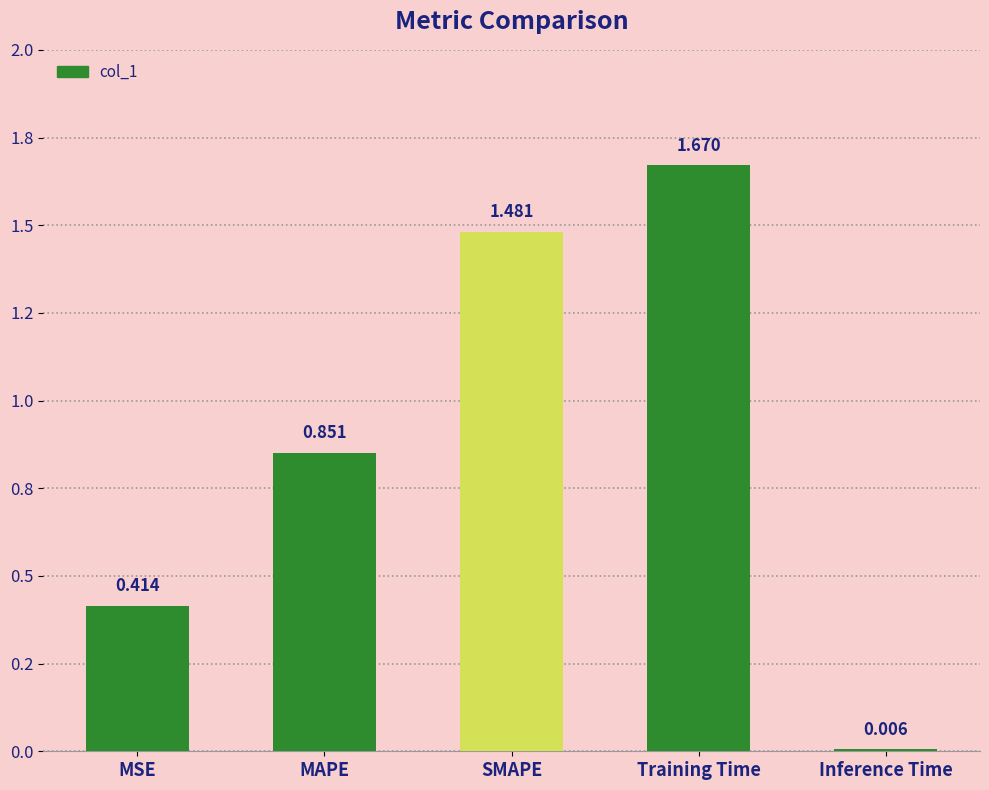

What is the value of the 4th bar from the left?

1.7